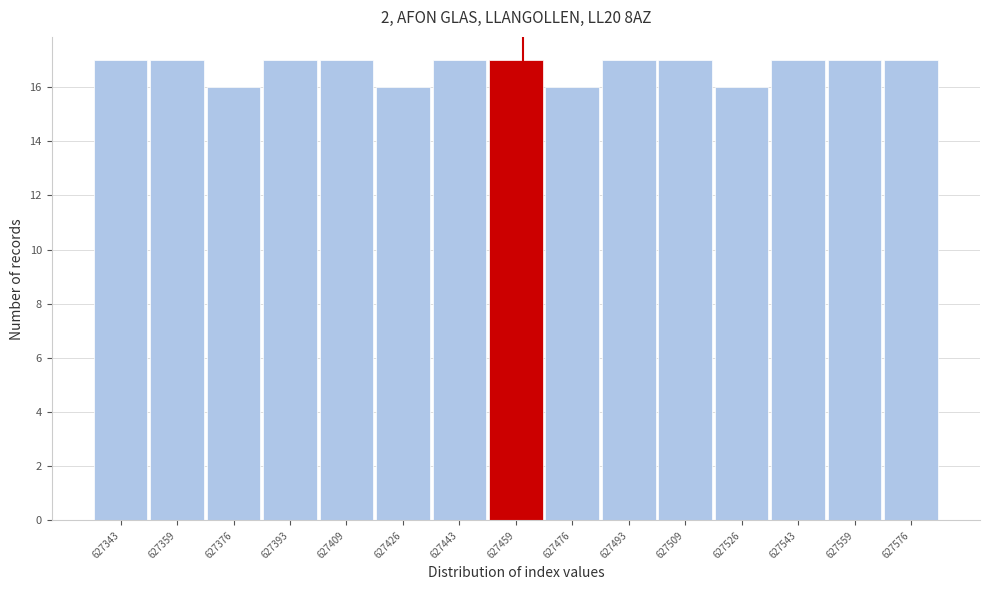

Reading left to right, transcribe all the data shown in this chart.

17	17	16	17	17	16	17	17	16	17	17	16	17	17	17